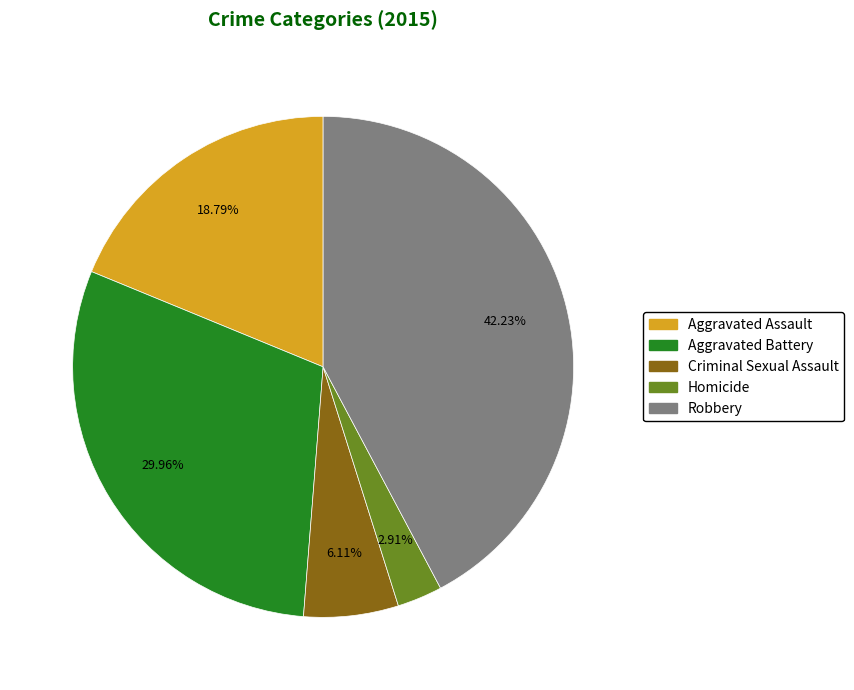

To the nearest percent, what portion does Robbery represent?

42%